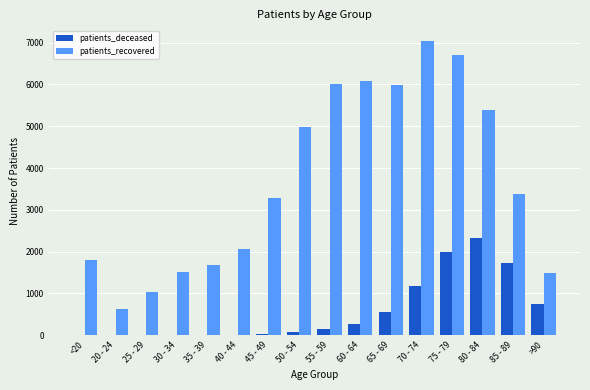

Which category has the highest value in the patients_deceased series?

80 - 84